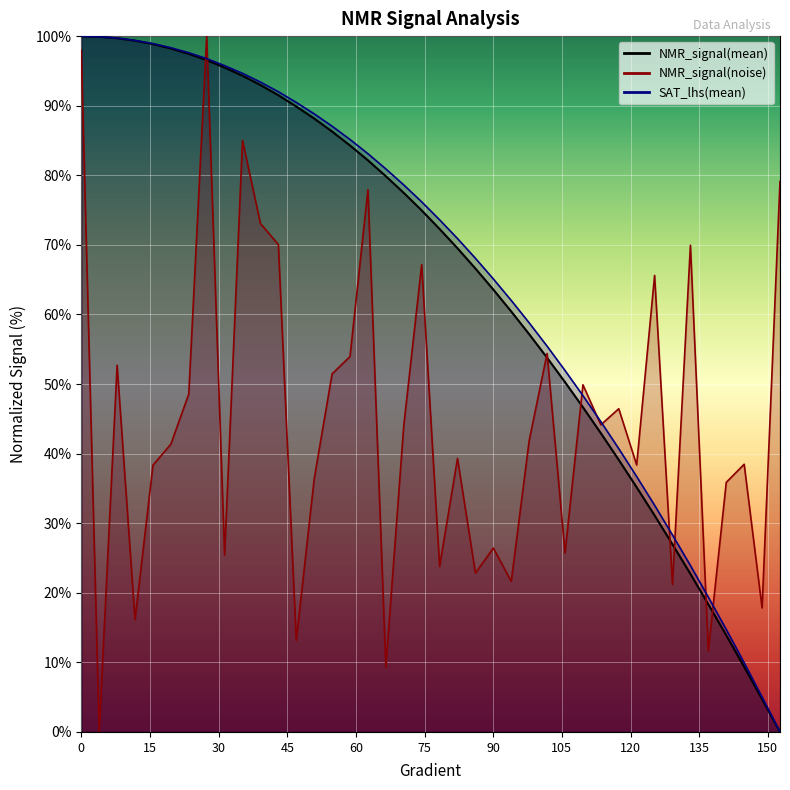

Which series has the largest total across all categories?

SAT_lhs(mean)